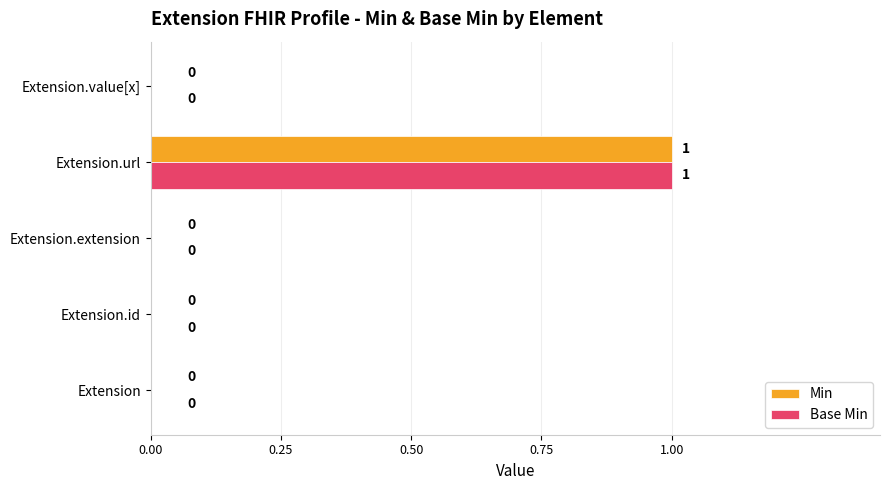

What are all the series names shown in the legend?

Min, Base Min